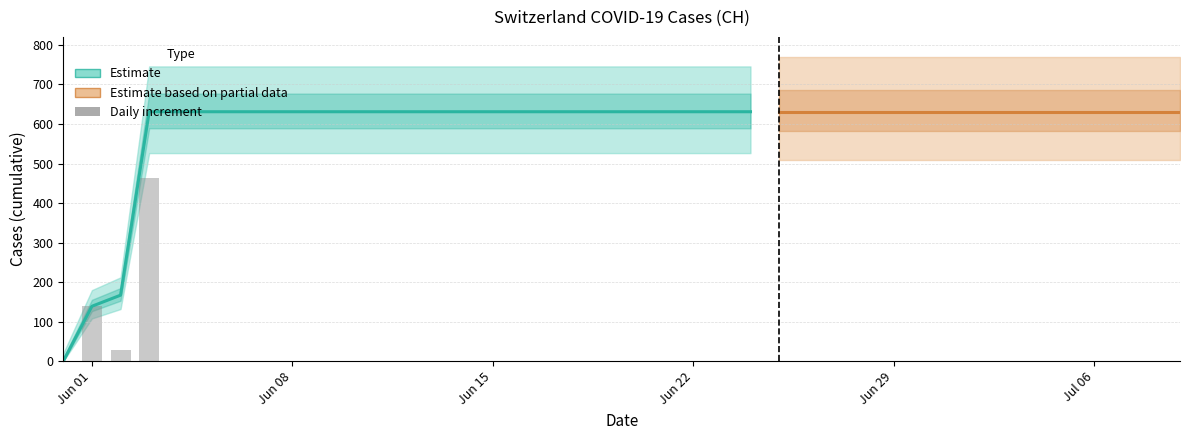

Which has a higher value, 2020-06-07 or 2020-06-28?

2020-06-07